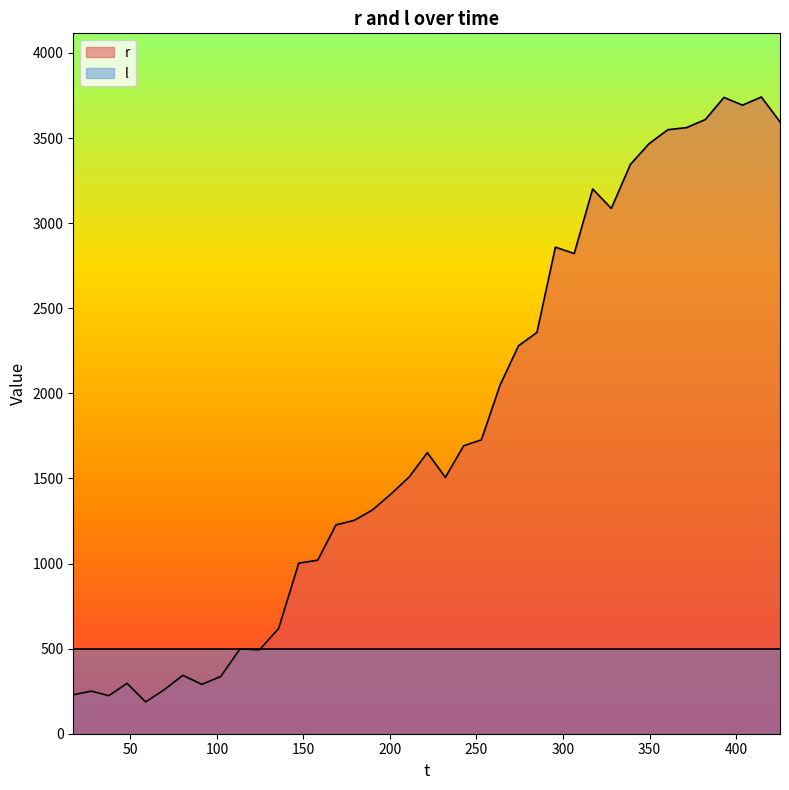

Reading right to left, list all the values displayed in this chart.

3595.1	3741.1	3693.3	3738.9	3608.8	3561.0	3549.1	3466.3	3344.9	3086.6	3200.8	2821.4	2858.9	2357.9	2279.0	2047.0	1726.9	1691.9	1506.1	1651.7	1509.3	1408.7	1314.9	1253.7	1226.8	1019.6	1002.0	618.3	493.1	498.0	335.8	289.9	343.0	258.0	186.8	296.2	223.6	250.1	229.2